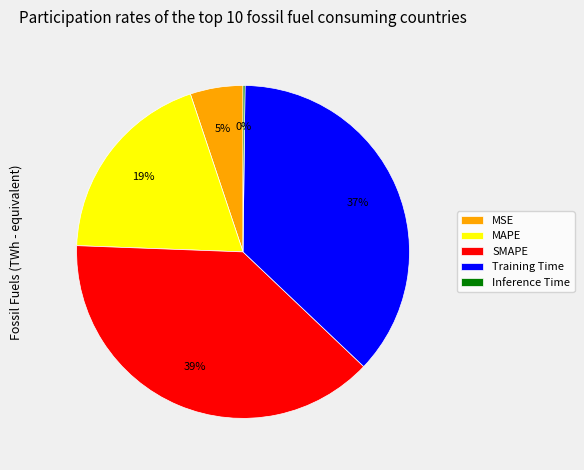

Between Training Time and SMAPE, which is larger?

SMAPE